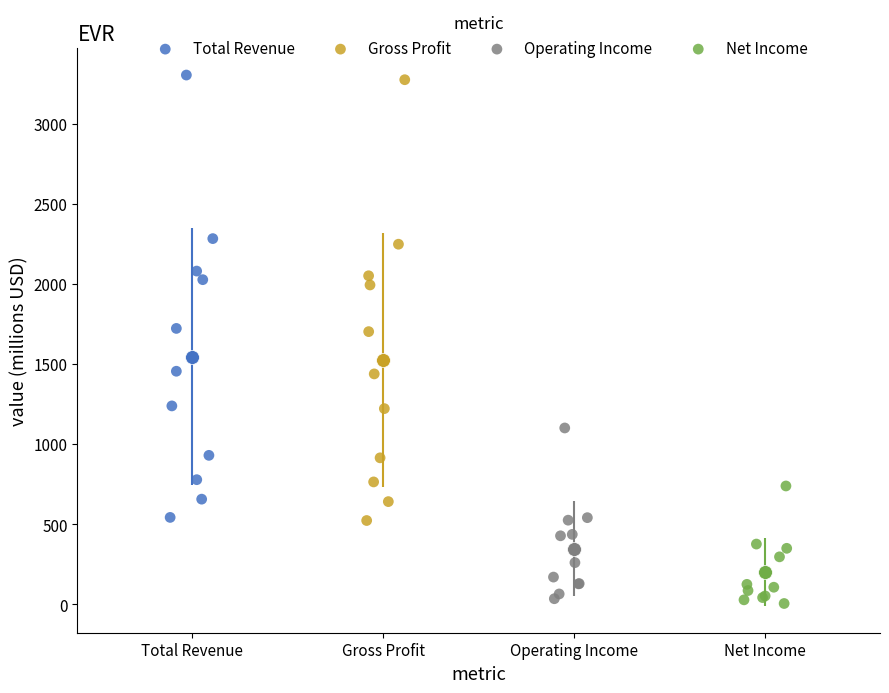

Which series has the largest Y range (max minus min)?

Total Revenue